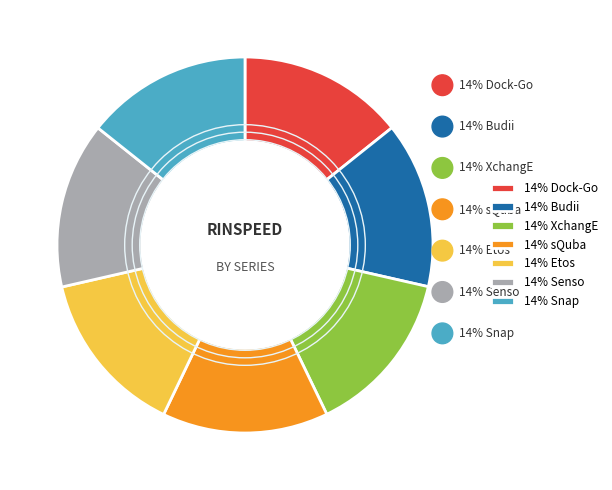

How many slices are in this pie chart?

7